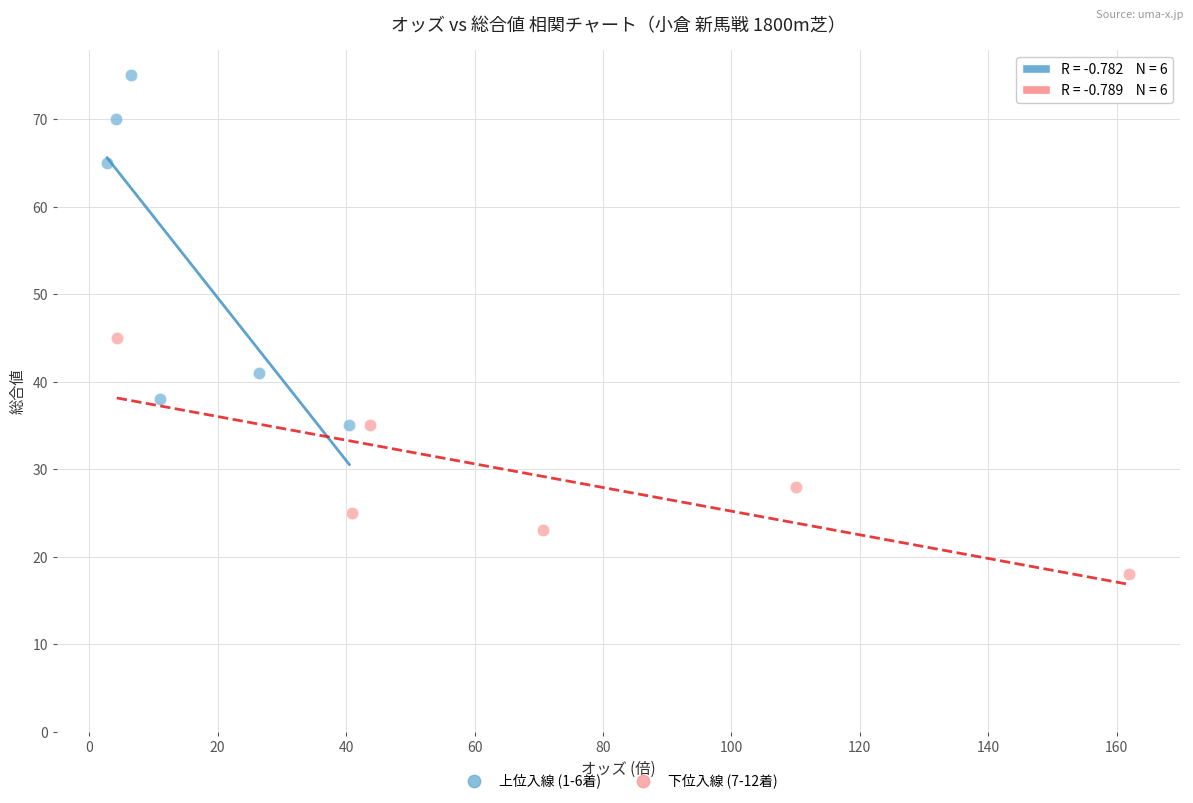

Which series contains the lowest Y value?

下位入線 (7-12着)